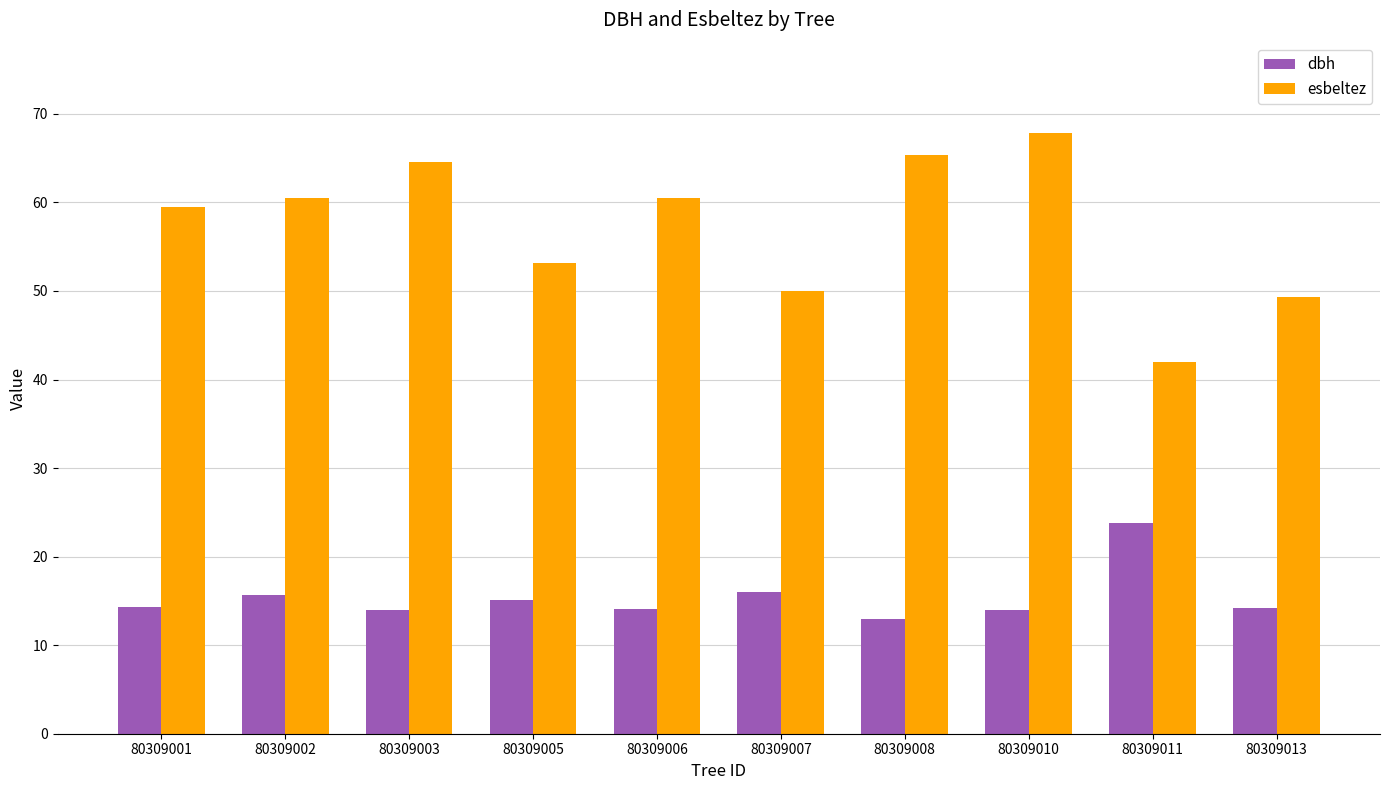

Read the dbh value at 80309005.

15.1